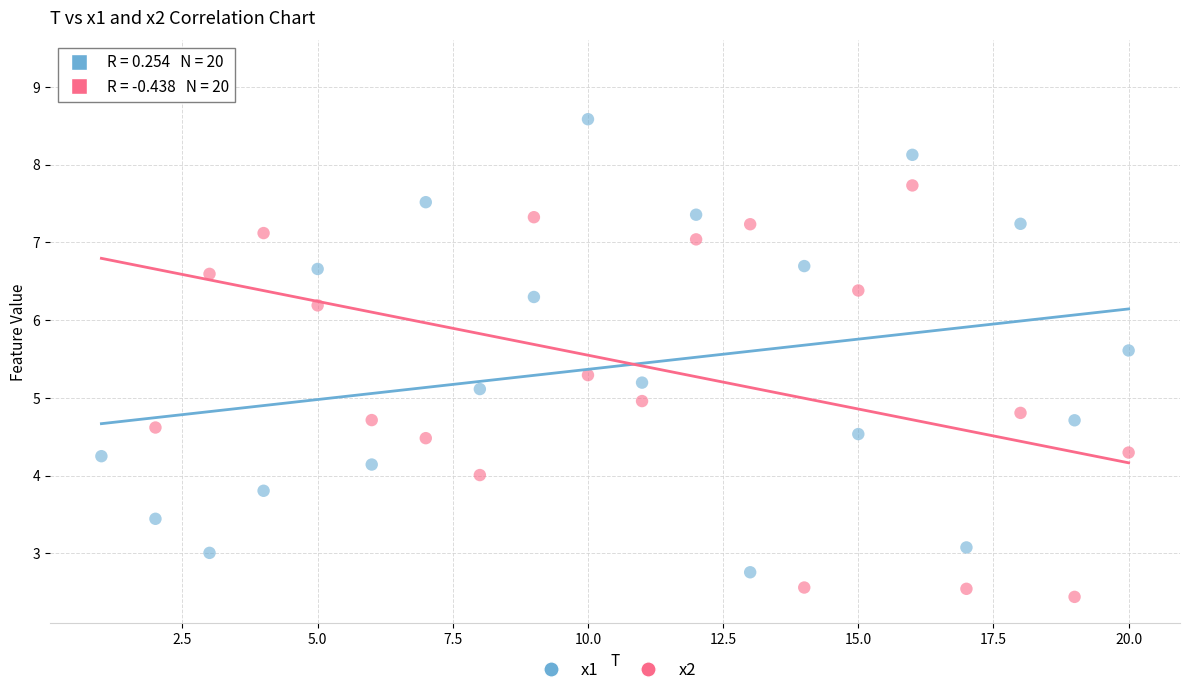

Across all data points, what is the range of Y values (max minus min)?

6.8